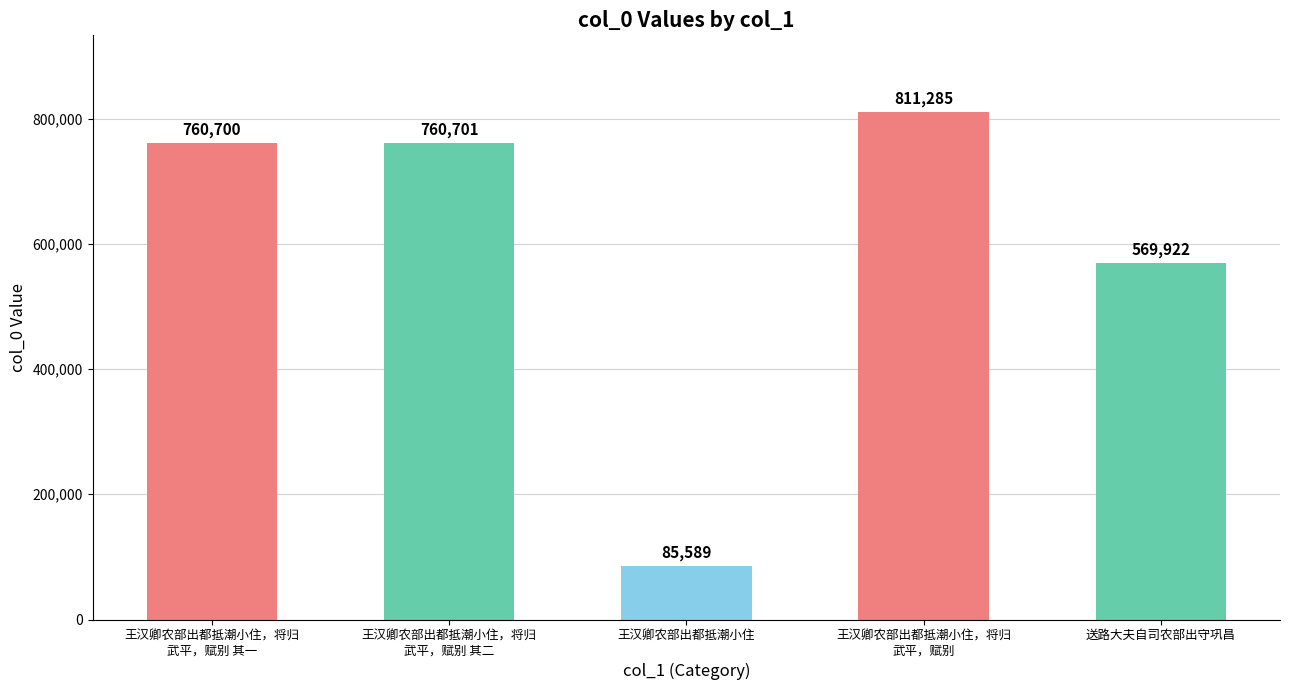

Read the value at 王汉卿农部出都抵潮小住, to the nearest 100.

85600